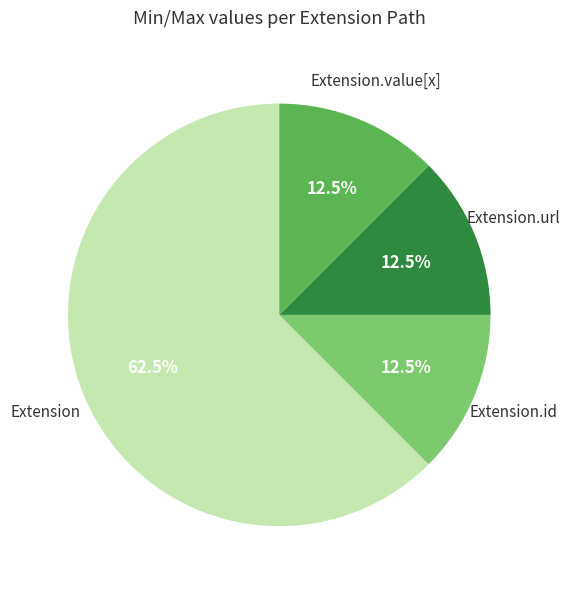

Is there any slice that represents more than half of the pie?

Yes